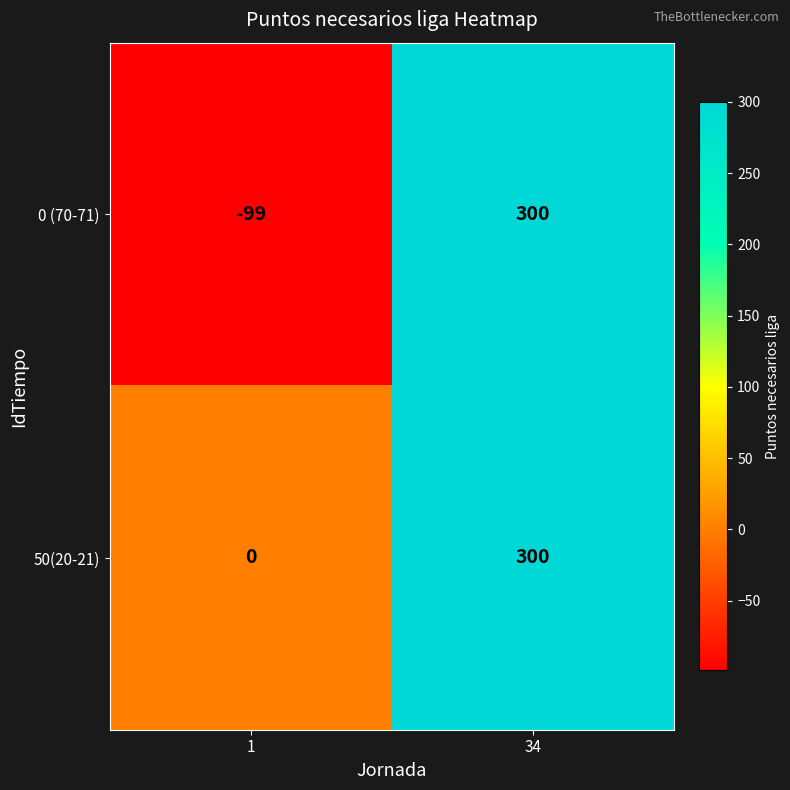

Between 1 and 34, which series saw the biggest shift?

0 (70-71)